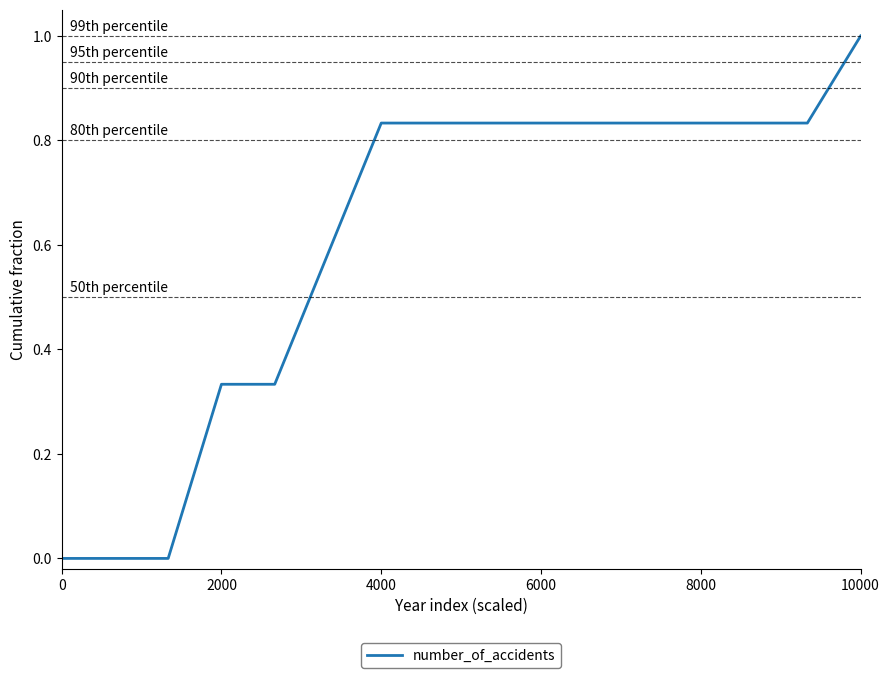

What is the greatest value displayed?

1.0